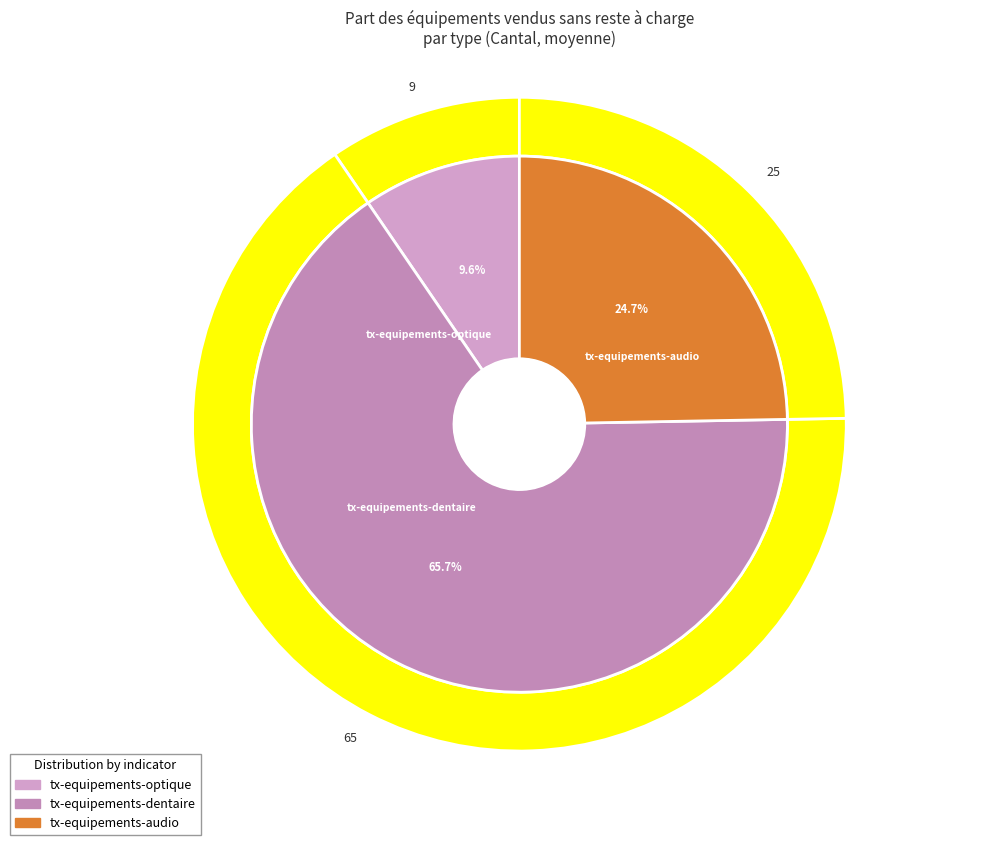

How many segments does this pie chart have?

3